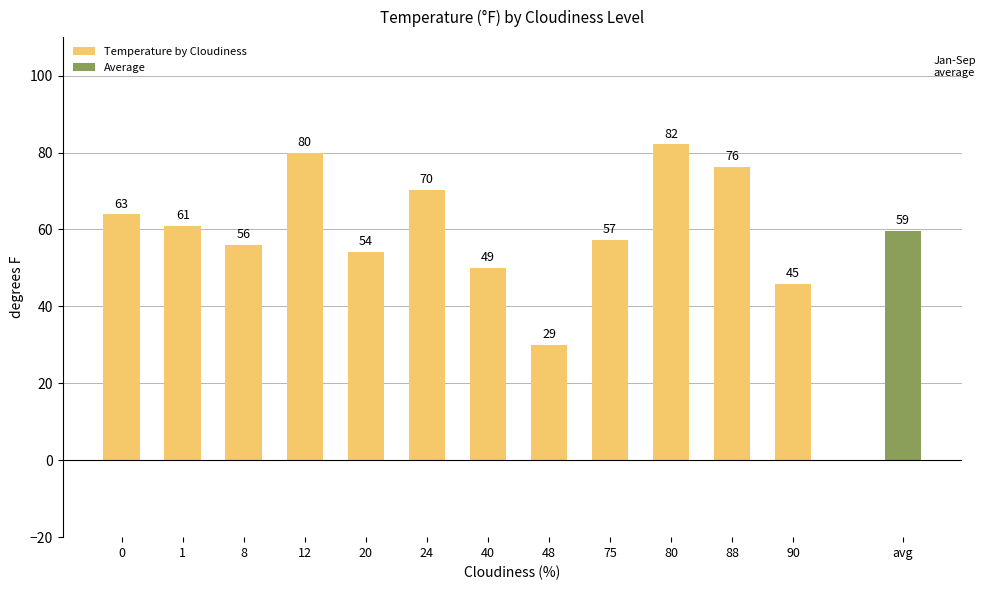

What is the ratio of the value at 75 to the value at 0?

0.9